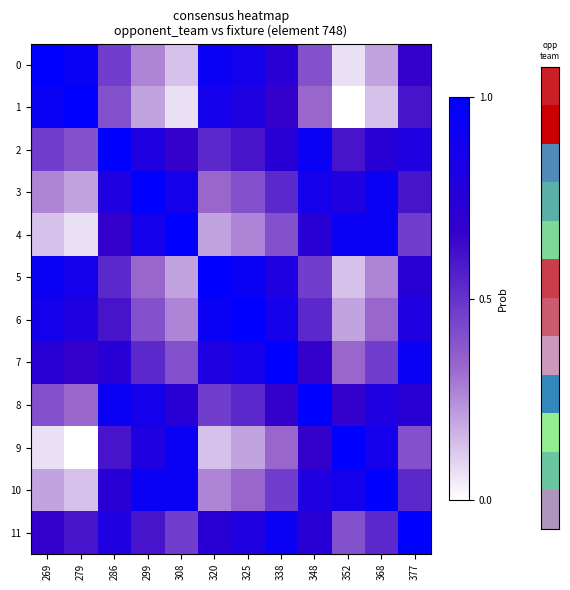

What is the total value across all series at 377?

8.3